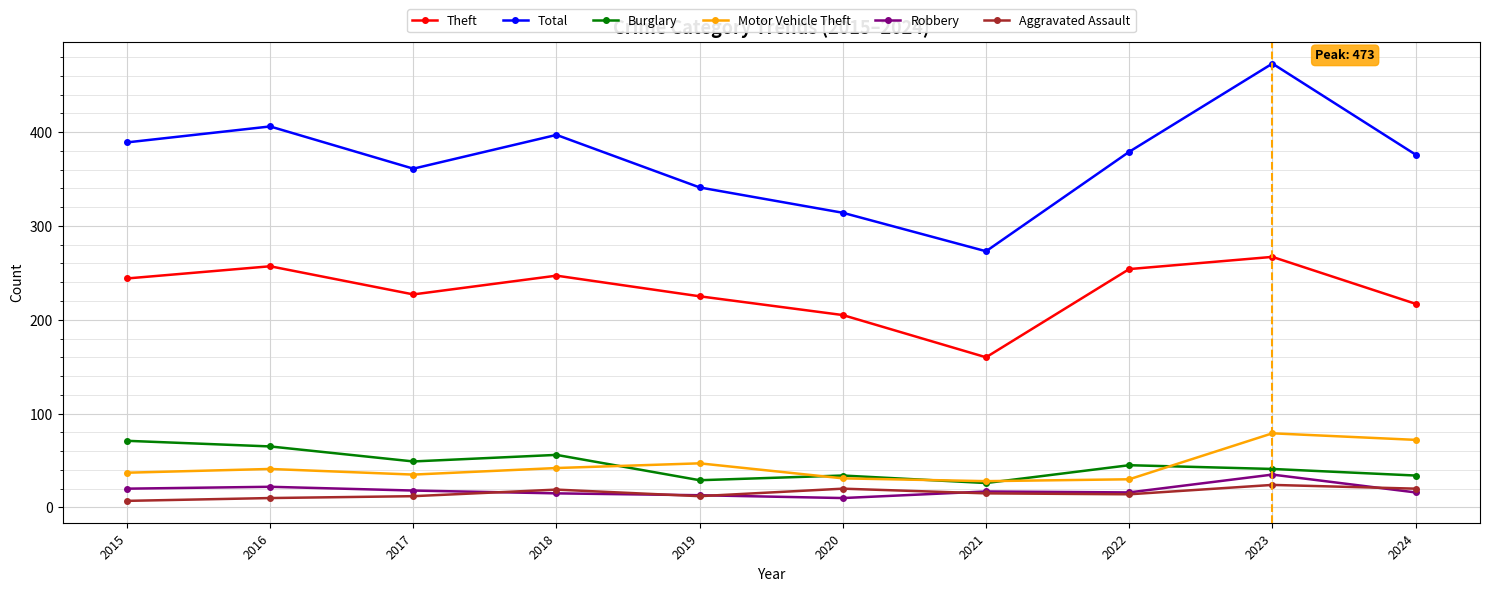

What is the total value across all series at 2019?

667